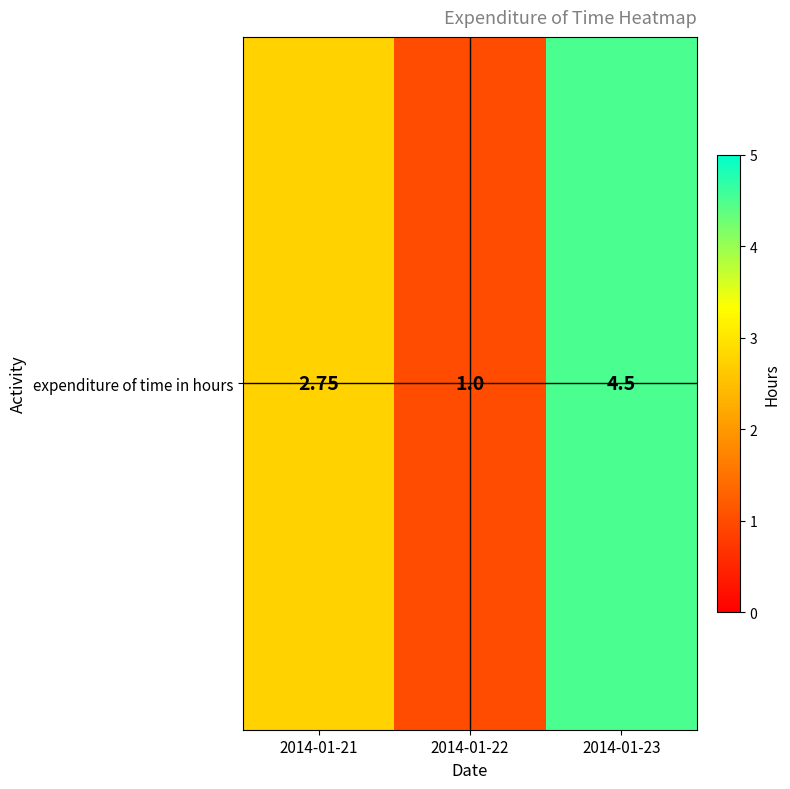

What is the difference between the second highest and minimum values?

1.8